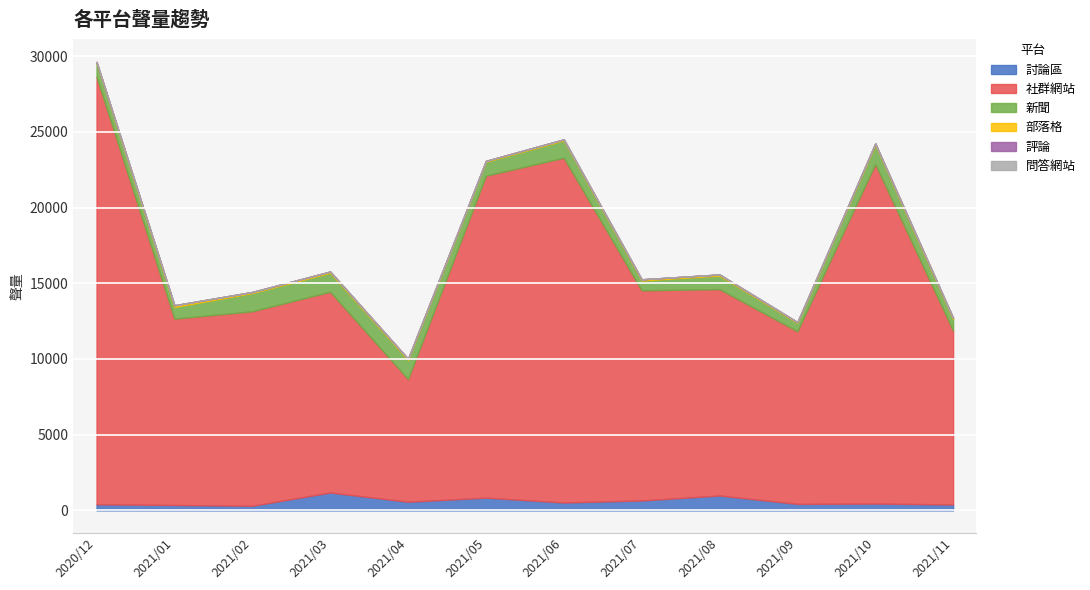

Which series changed the most between 2021/06 and 2021/10?

社群網站